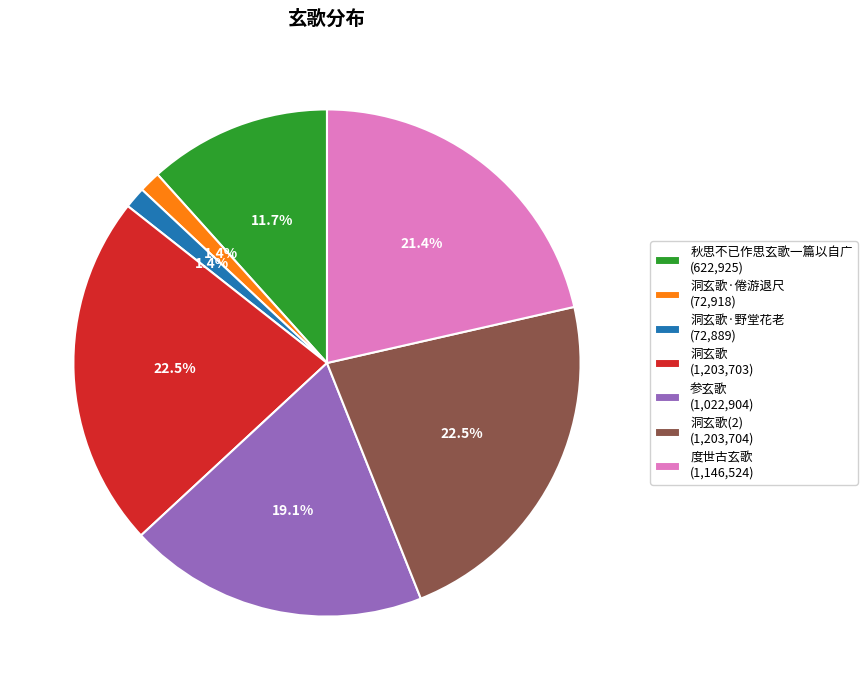

Is there a majority slice in this chart?

No